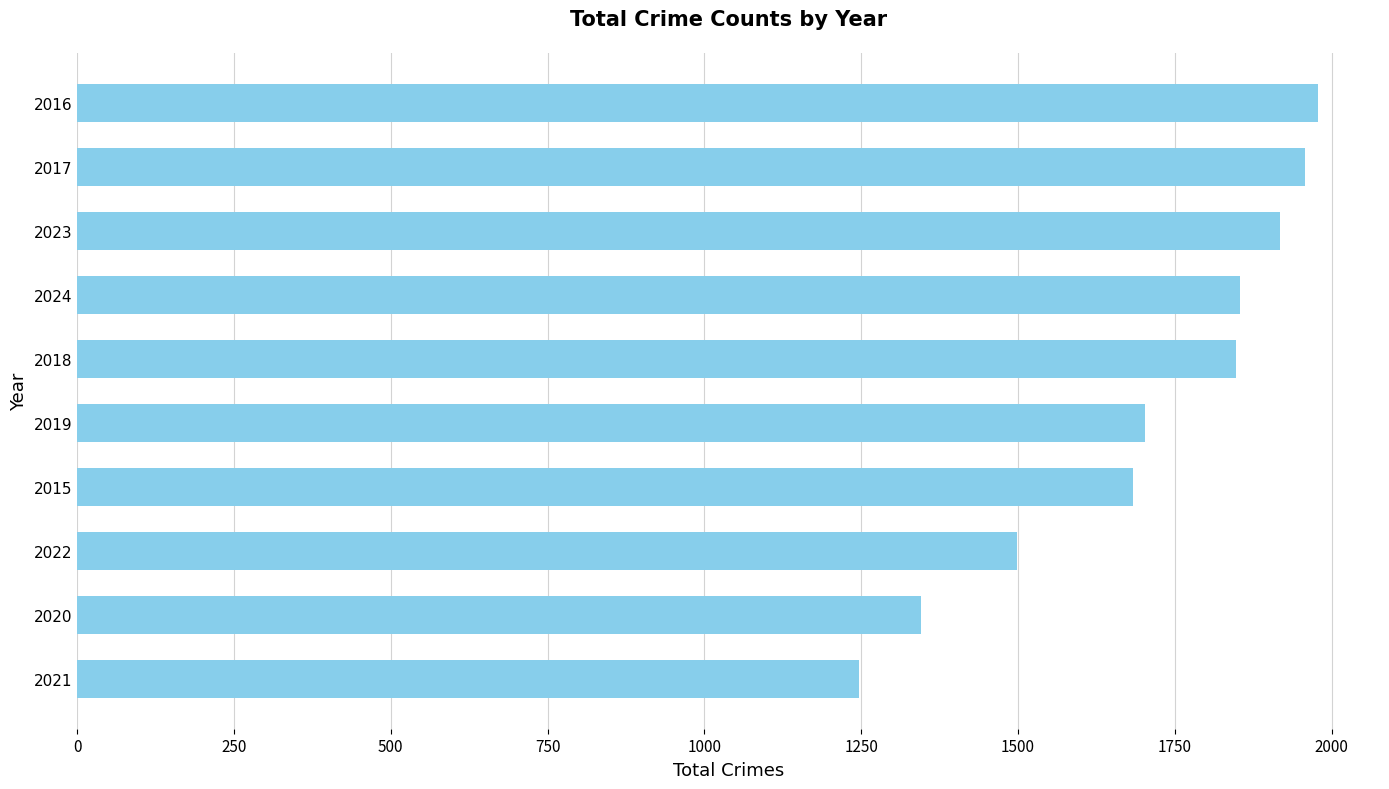

Read the value at 2020.

1346